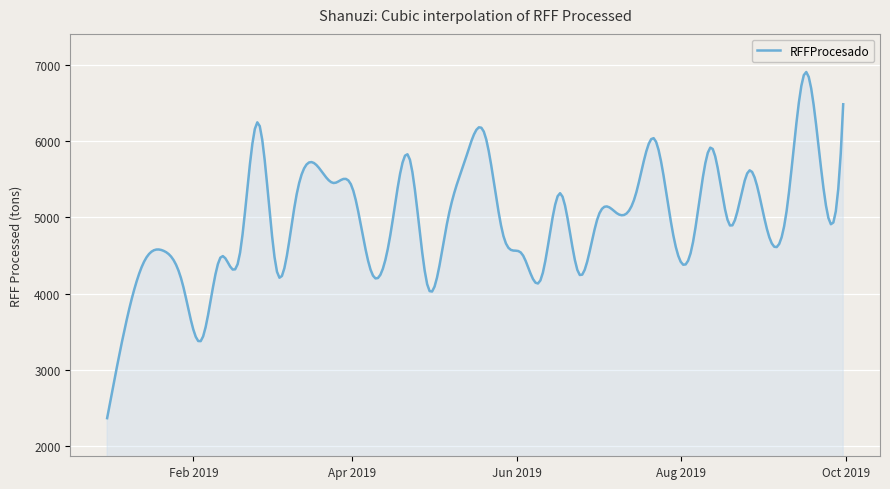

What is the greatest value displayed?

6907.7